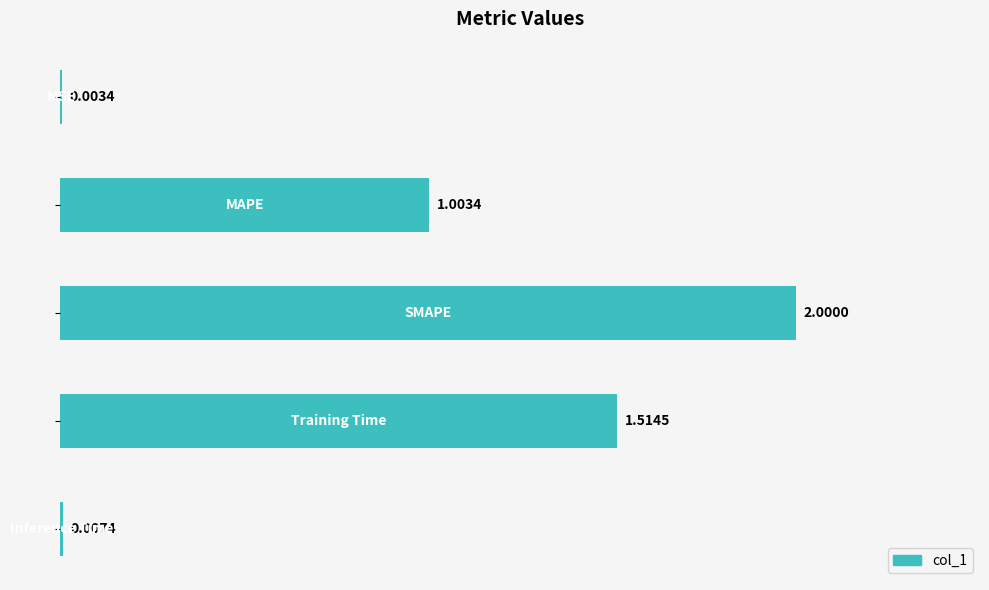

What is the sum of all values?

4.5